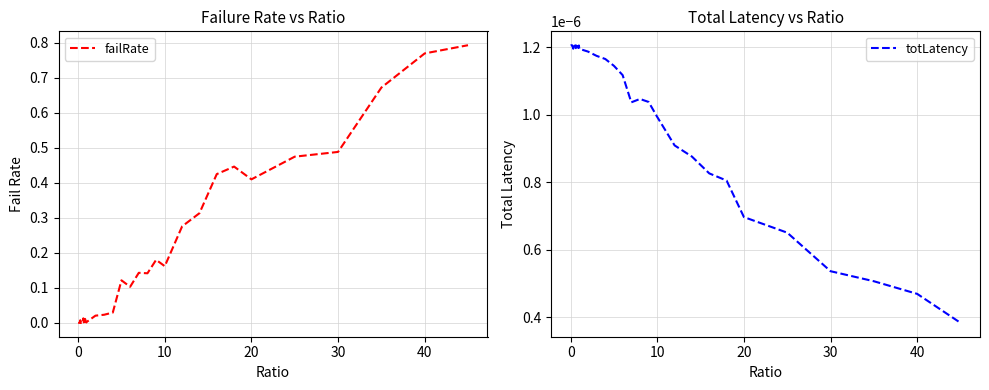

How many interior local valleys does the totLatency series have?

7